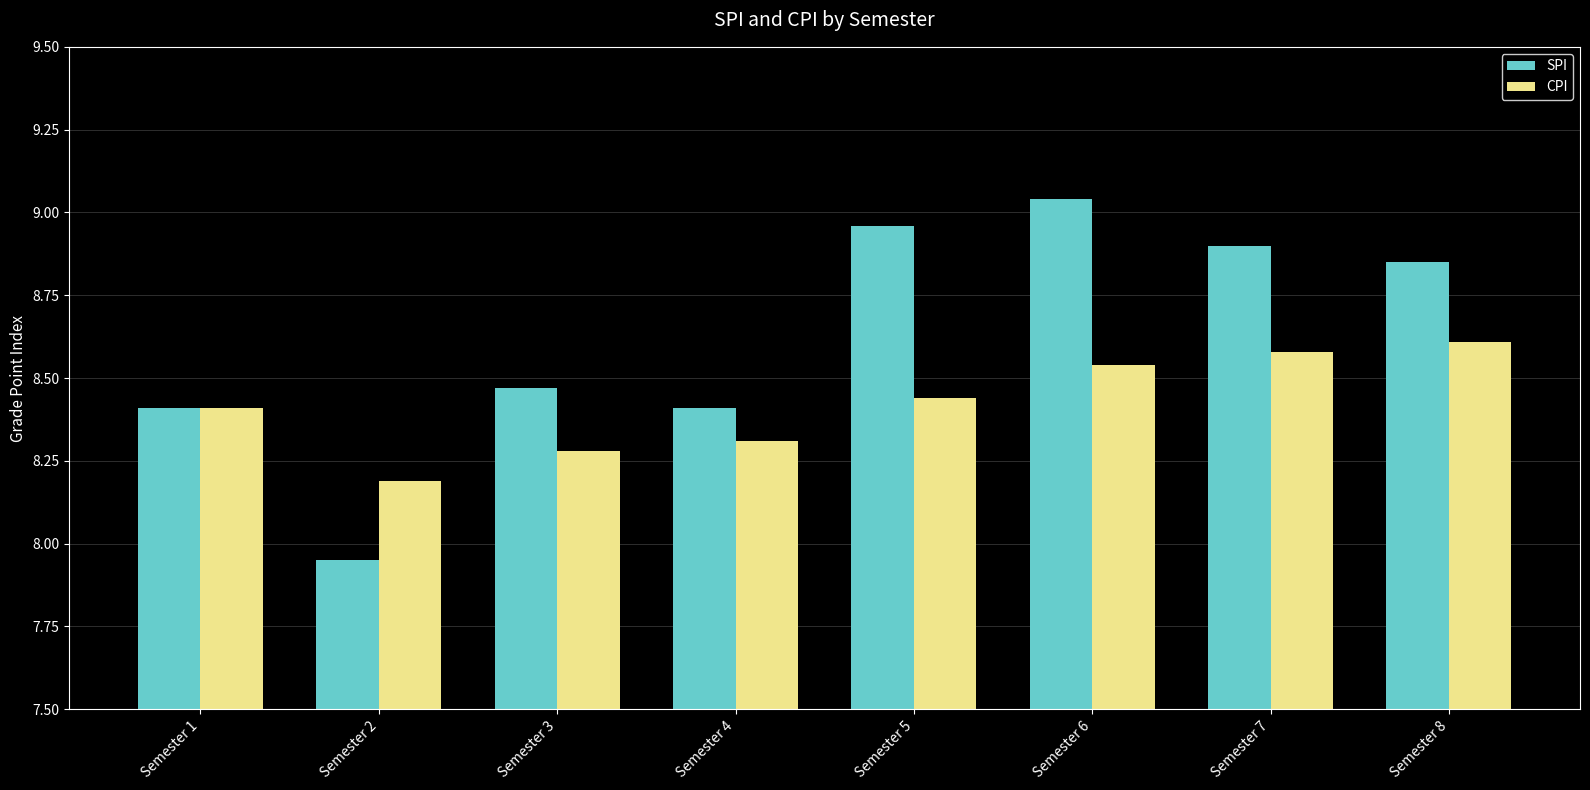

The SPI series shows 13.2 at Semester 3. True or false?

False